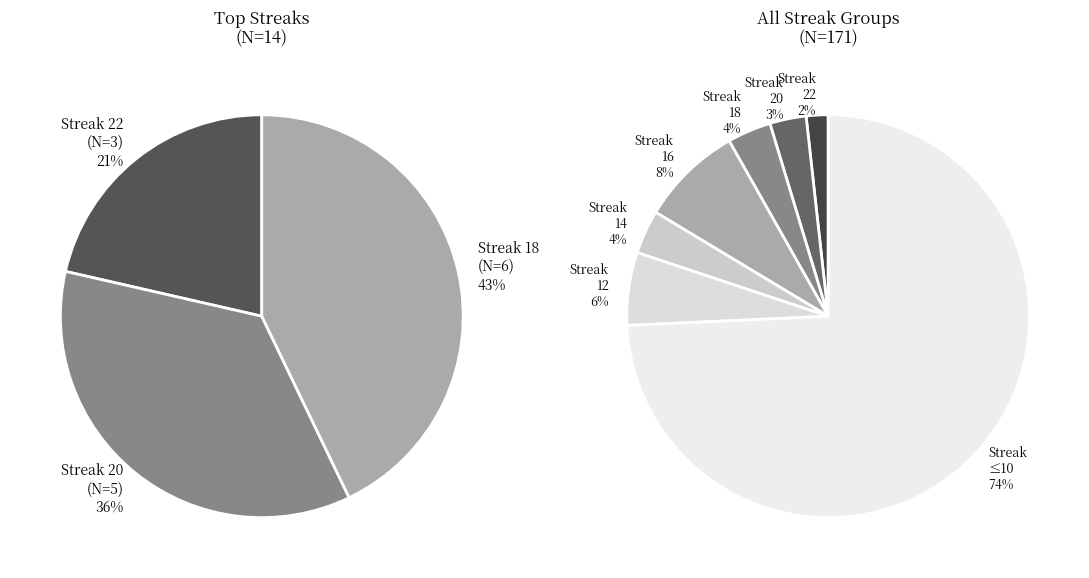

How many slices are in this pie chart?

7